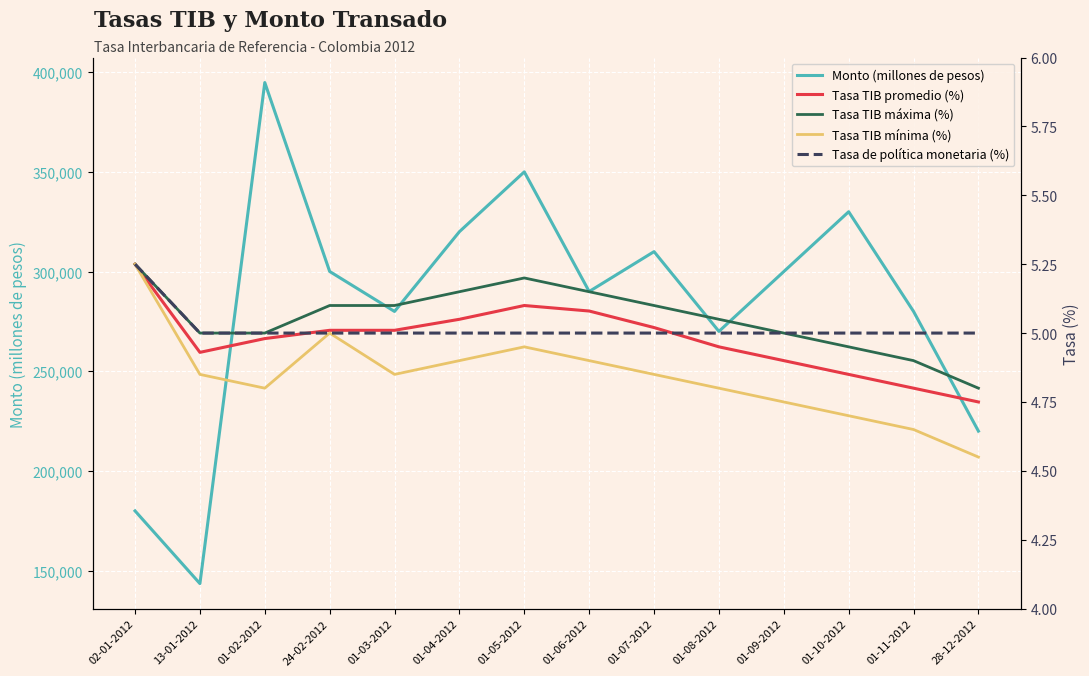

What is the label of the 12th point from the left?

01-10-2012